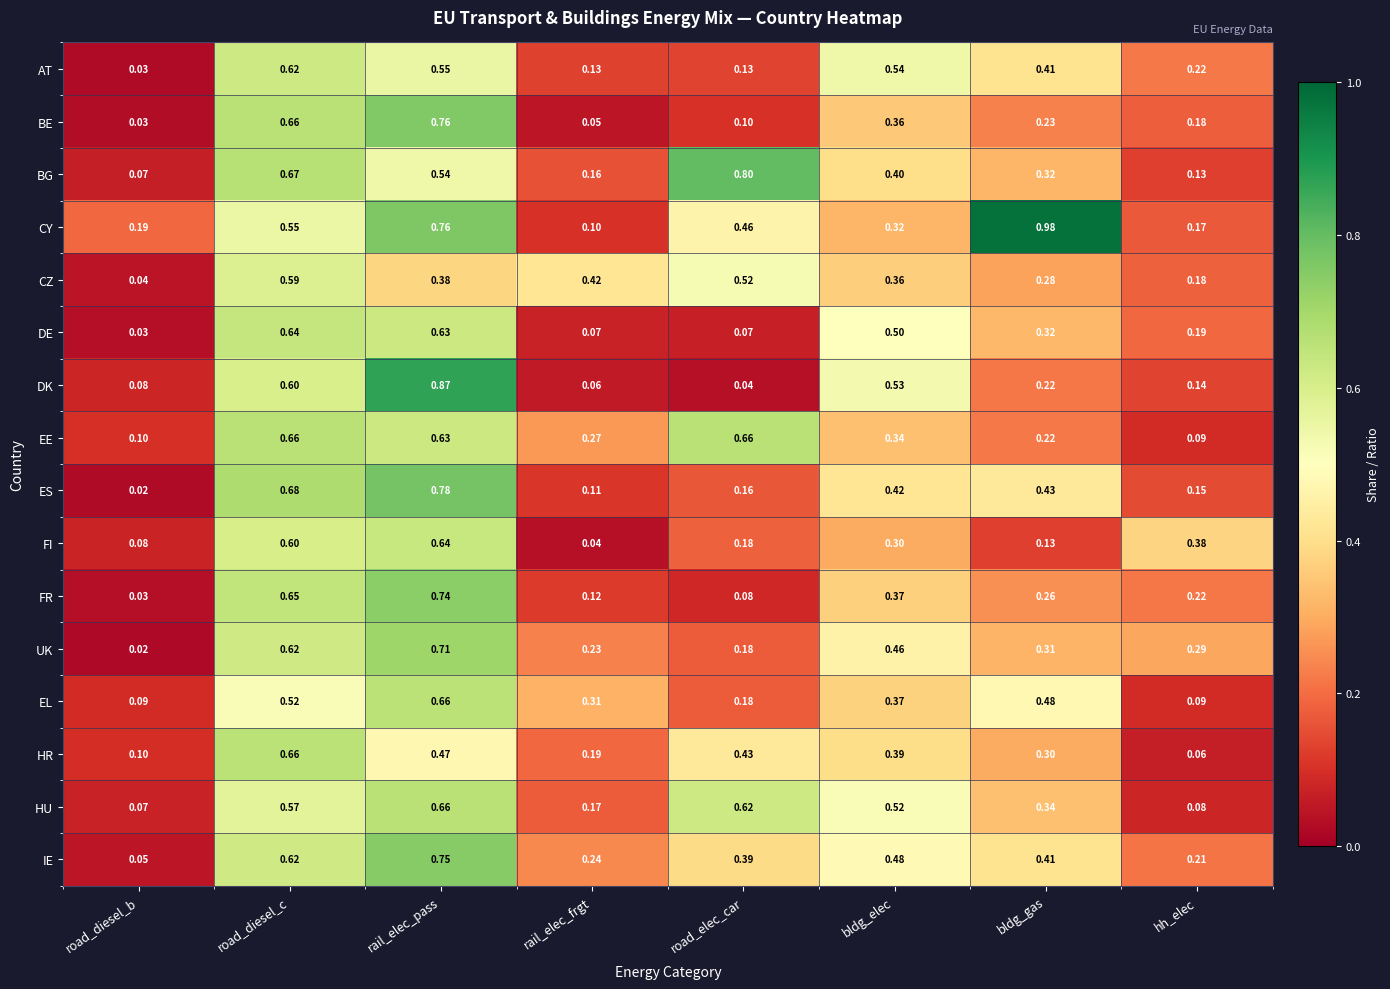

At which label does AT reach its minimum?

road_diesel_b